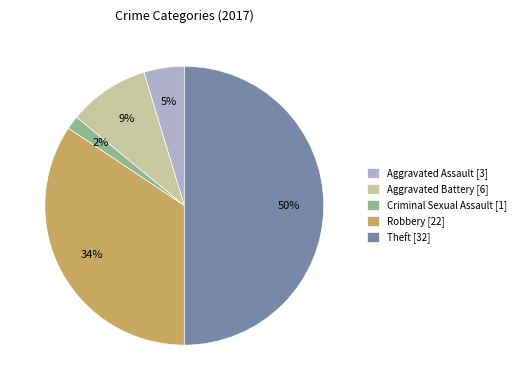

Which has a higher value, Aggravated Assault [3] or Aggravated Battery [6]?

Aggravated Battery [6]